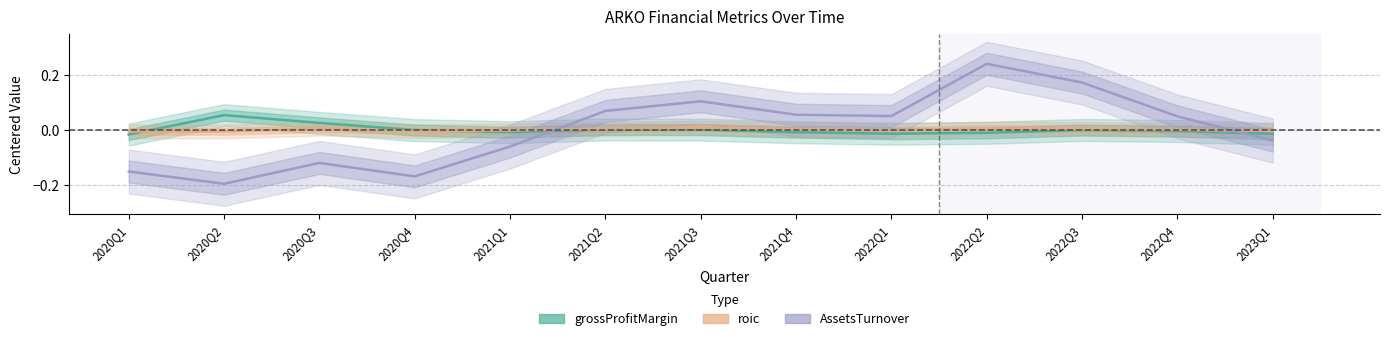

How many values in AssetsTurnover are above zero?

7